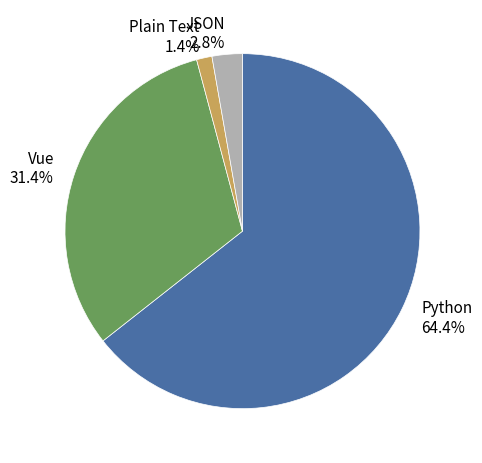

Is it true that JSON is 3% of the pie?

True